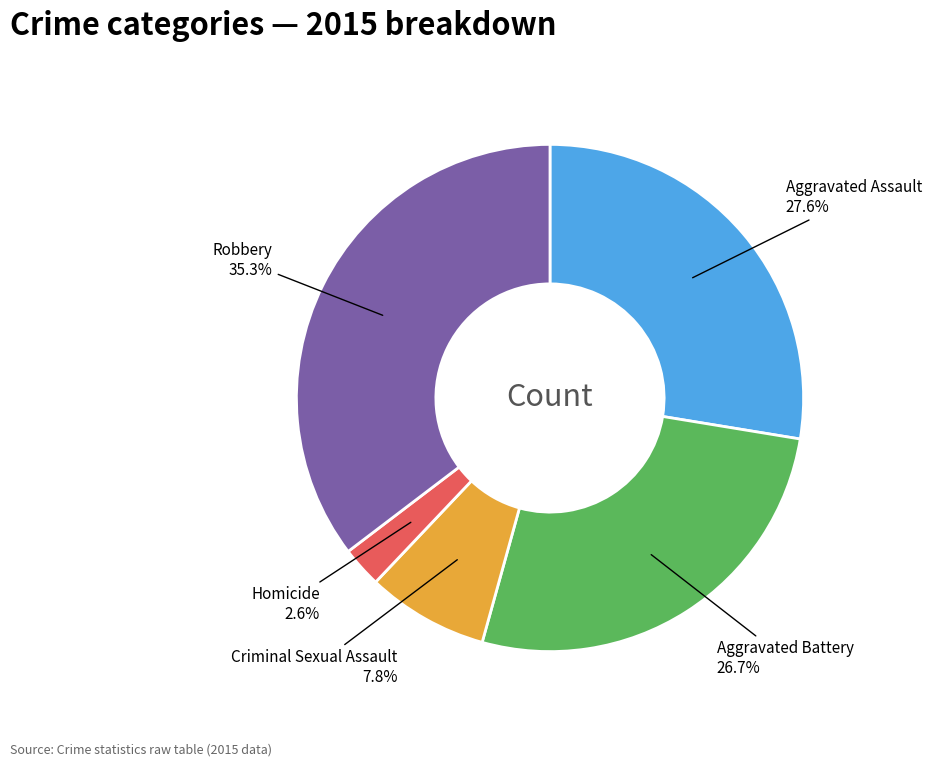

Between Aggravated Assault and Homicide, which is larger?

Aggravated Assault